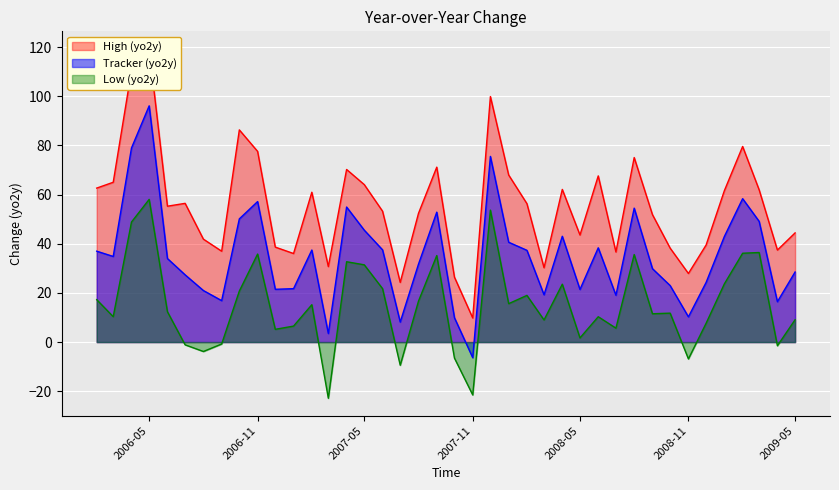

True or false: Tracker (yo2y) and Low (yo2y) cross at least once.

False